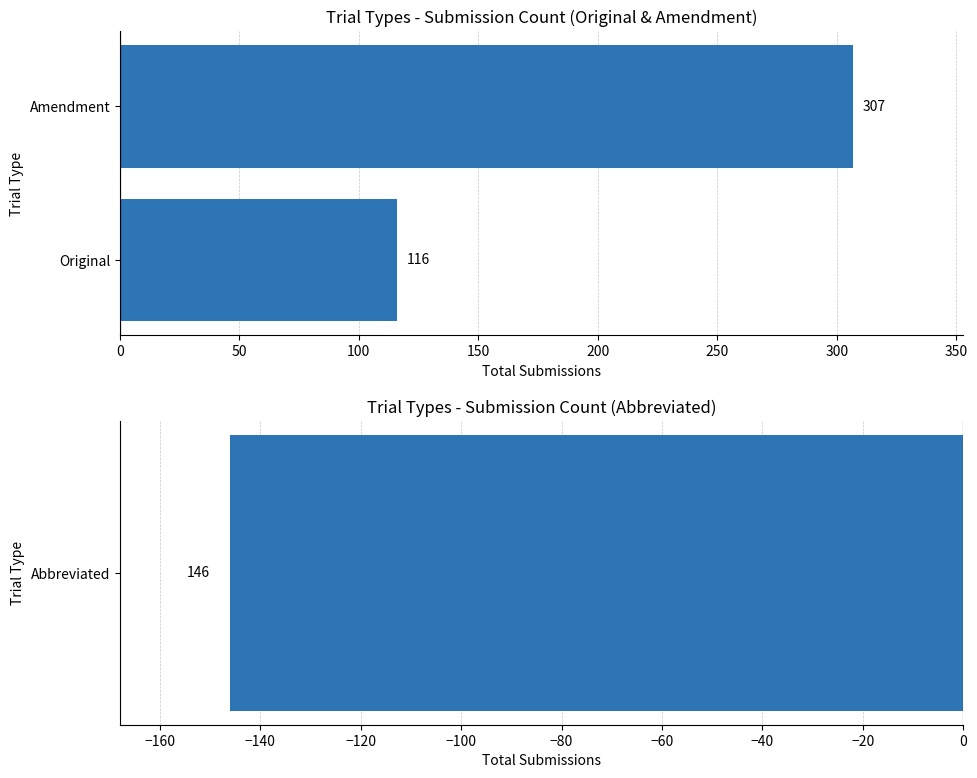

True or false: the data shows 116 at 0.

True